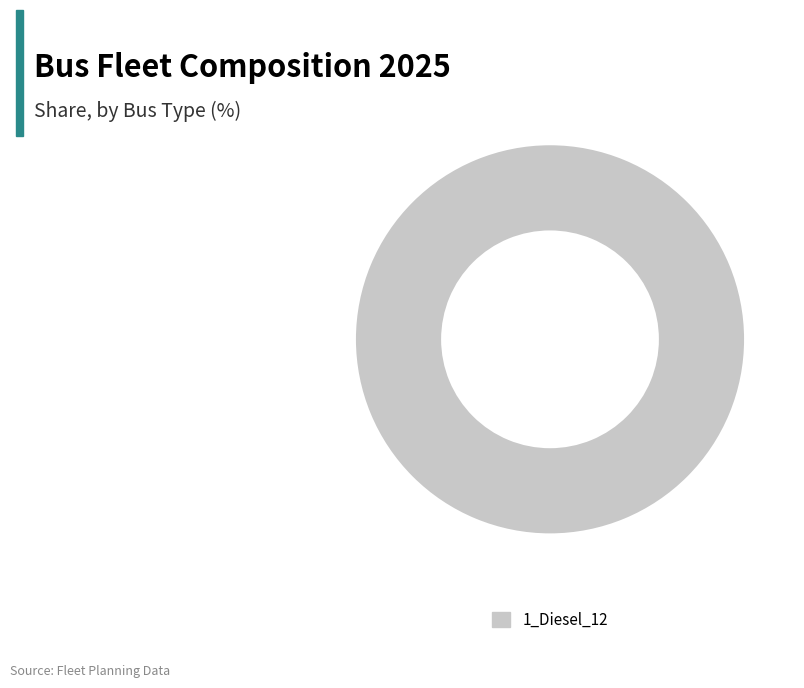

Rank the categories by value from highest to lowest.

1_Diesel_12